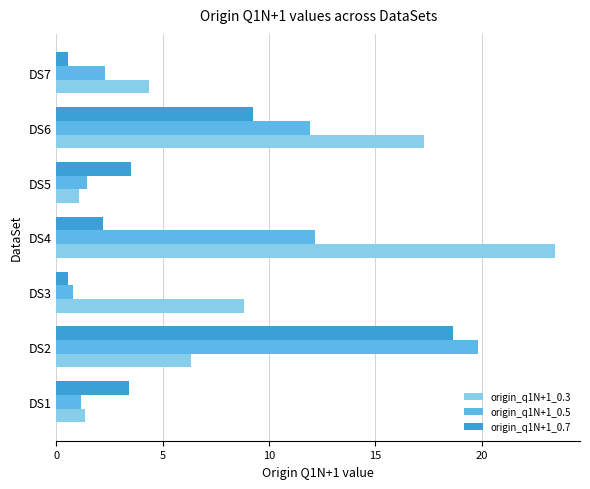

Which series has the largest total across all categories?

origin_q1N+1_0.3